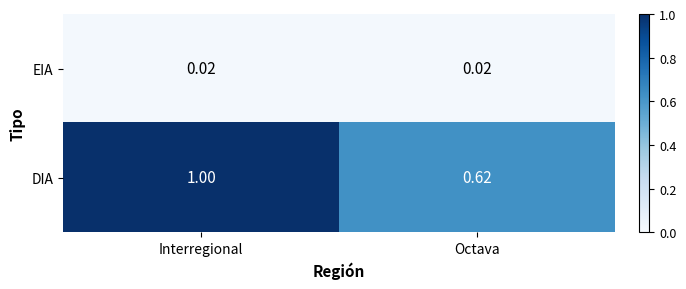

What is the spread (max minus min) of values at Interregional?

1.0